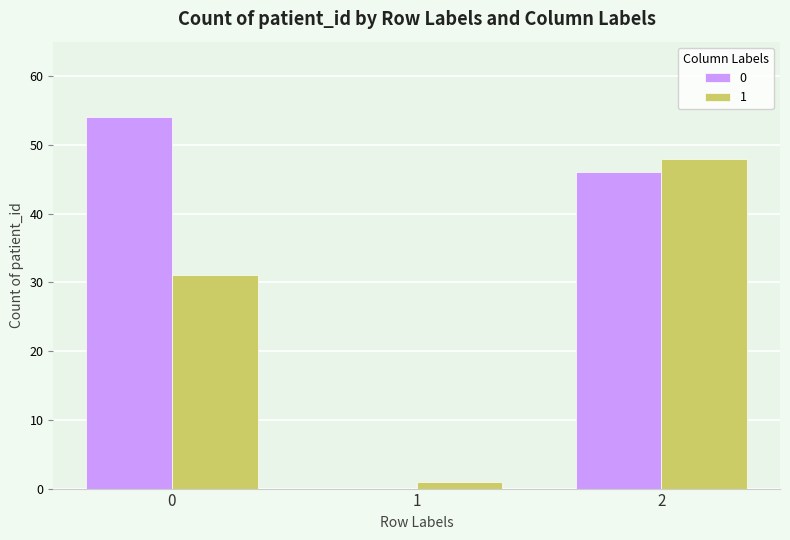

What is the greatest value displayed?

54